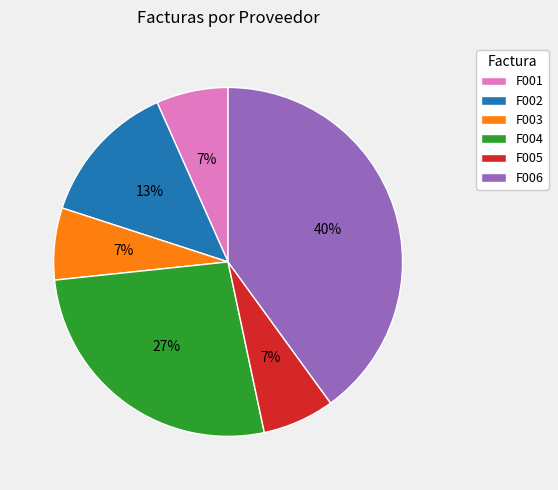

To the nearest percent, what portion does F006 represent?

40%